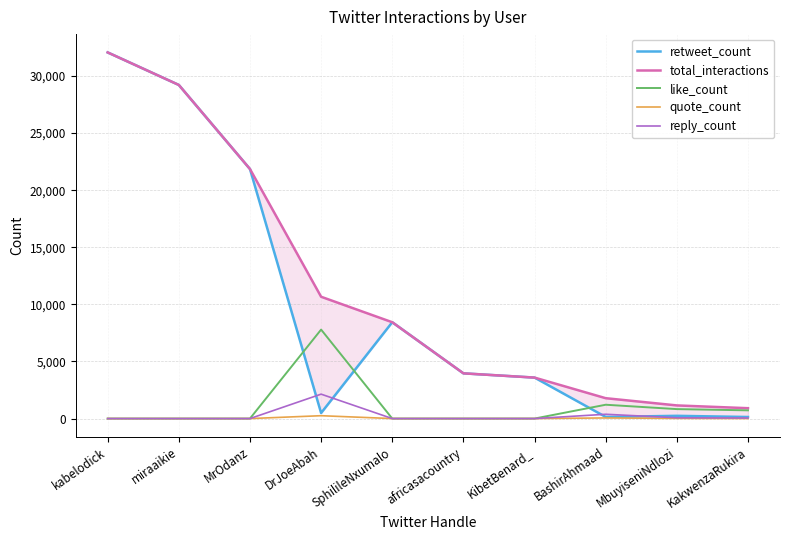

True or false: retweet_count has a value of 3588 at KibetBenard_.

True